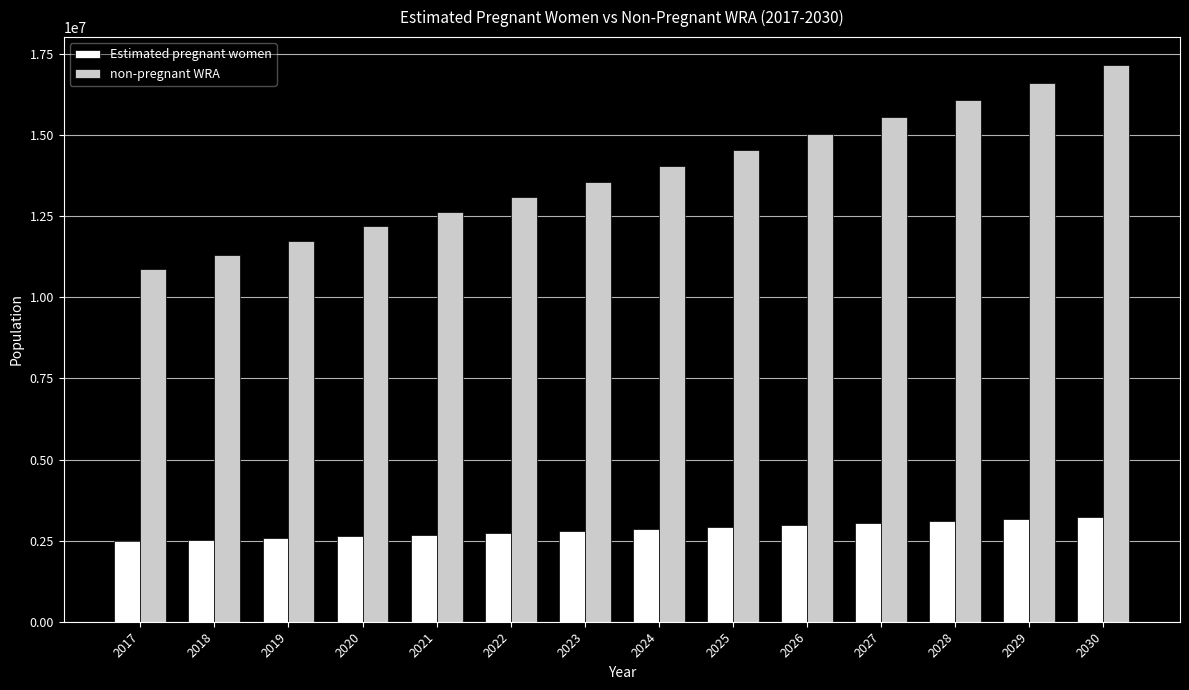

What is the total value across all series at 2029?

19776256.0